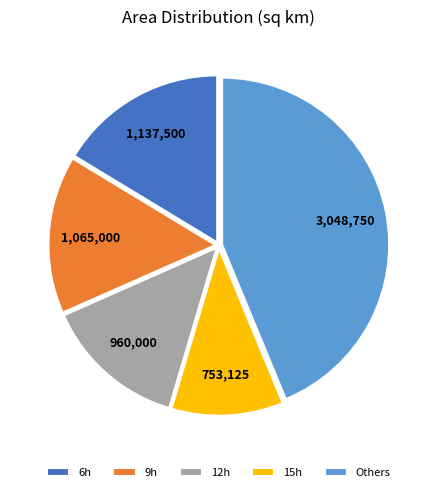

Rank the categories by value from highest to lowest.

Others, 6h, 9h, 12h, 15h